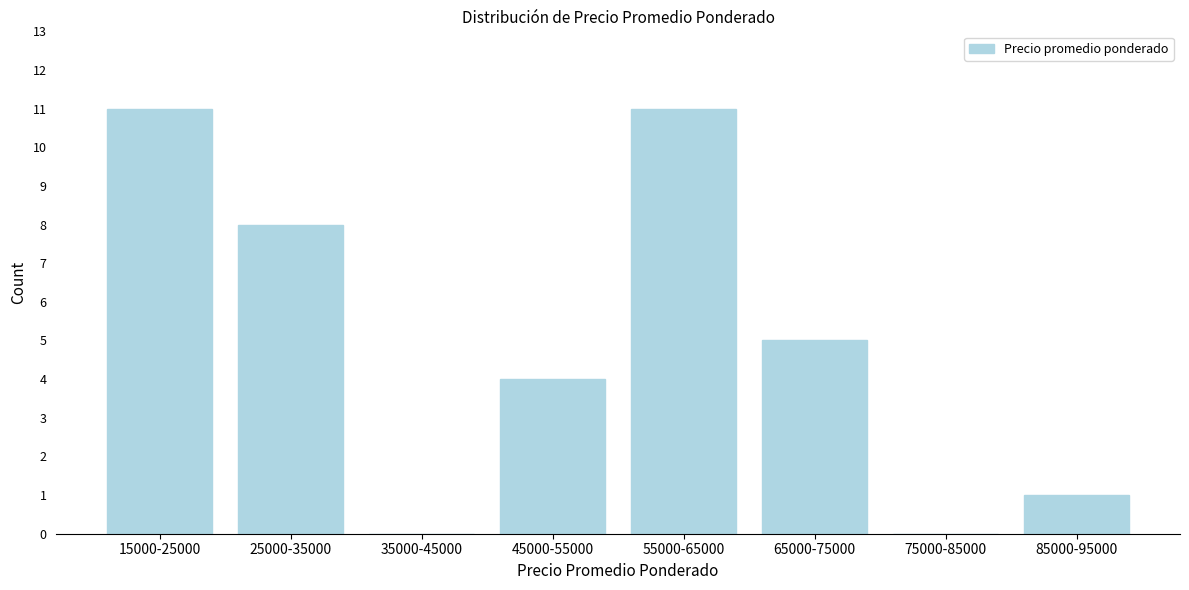

Reading left to right, transcribe all the data shown in this chart.

15000-25000=11	25000-35000=8	35000-45000=0	45000-55000=4	55000-65000=11	65000-75000=5	75000-85000=0	85000-95000=1